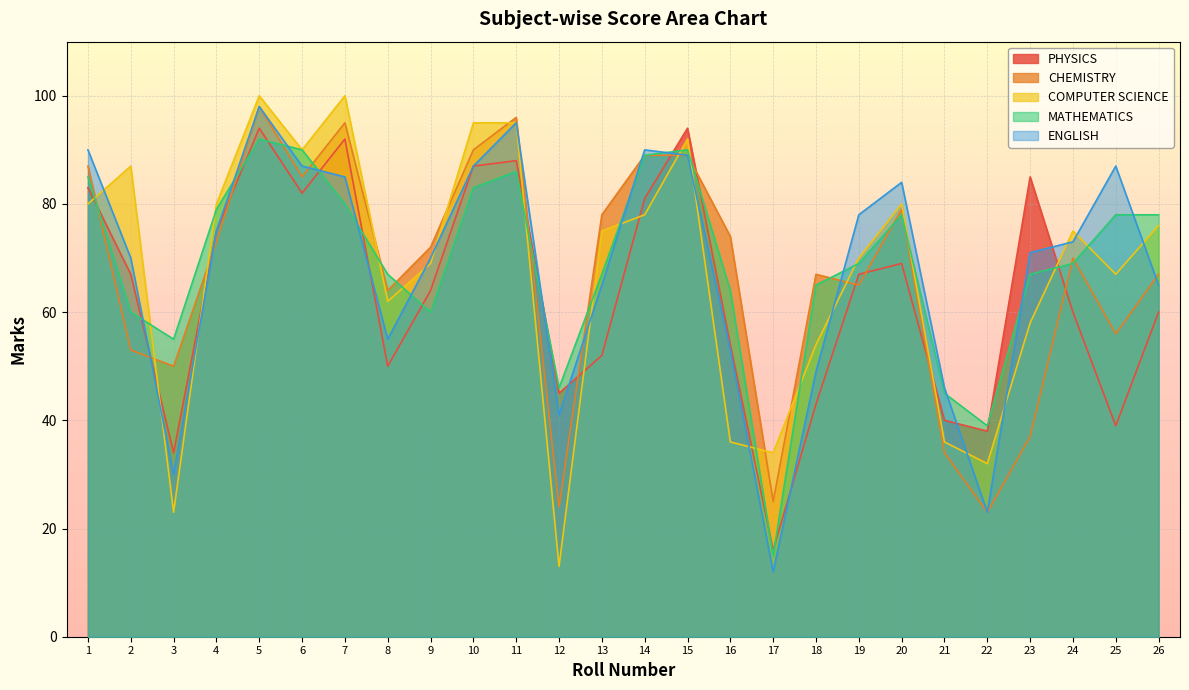

What is the total value across all series at 22?

155